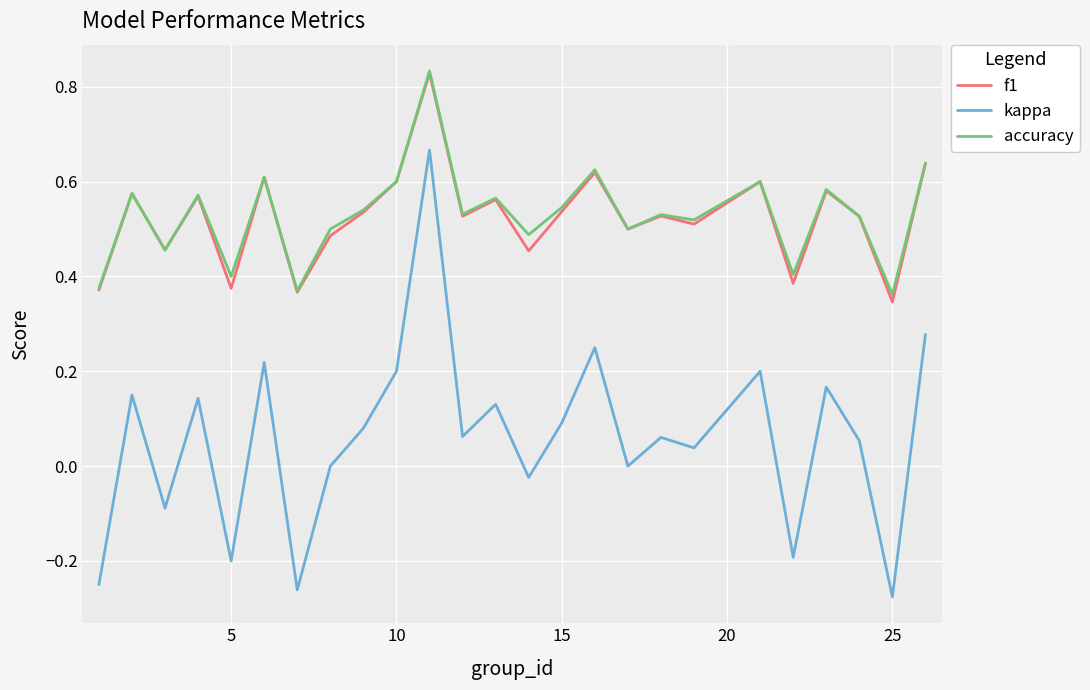

Does the chart display data point markers on the line(s)?

No